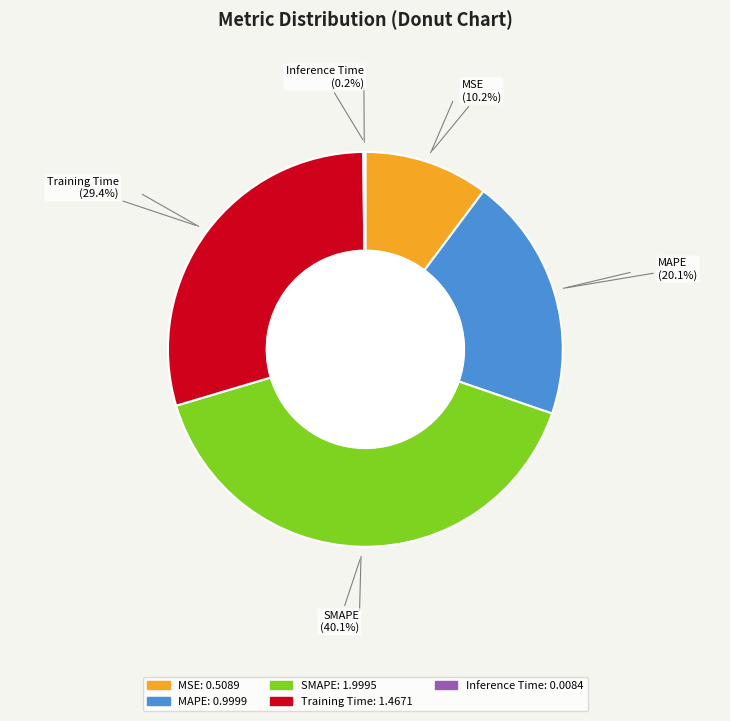

What percentage is the Training Time slice, to the nearest percent?

29%